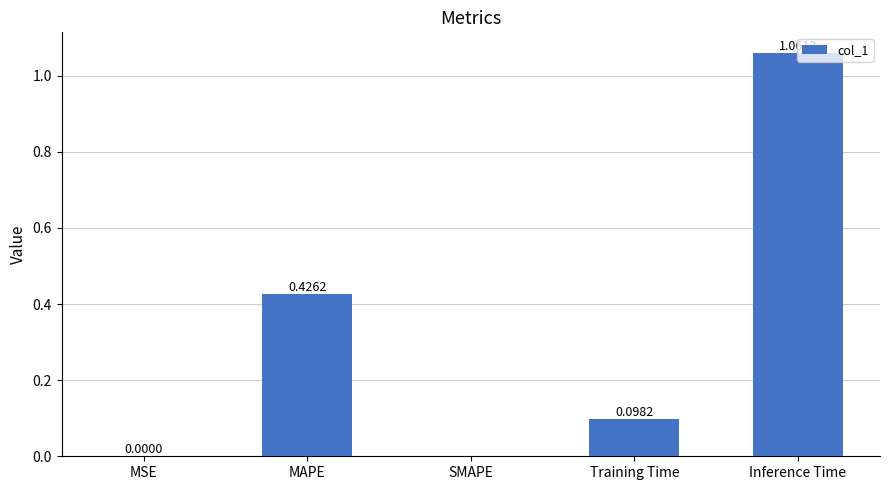

Which has a higher value, SMAPE or Training Time?

Training Time